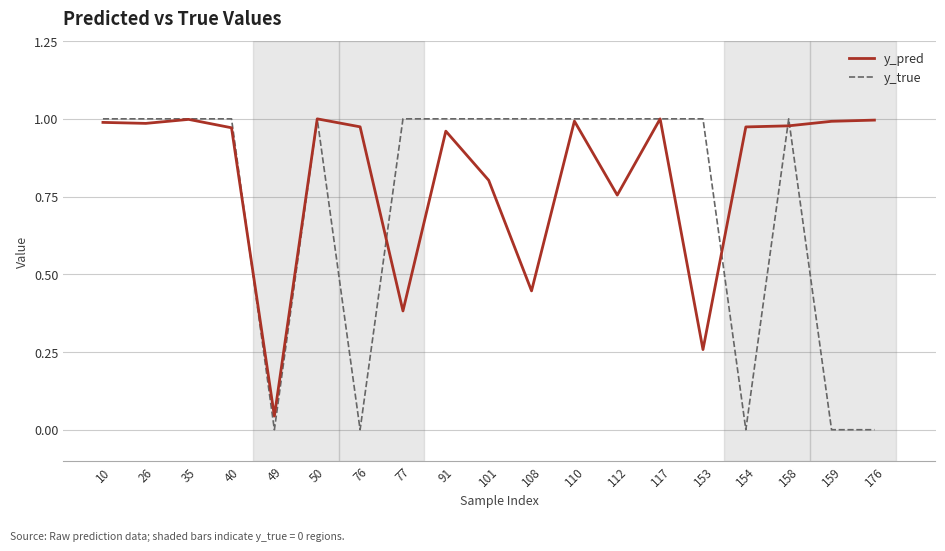

Which series has the largest total across all categories?

y_pred